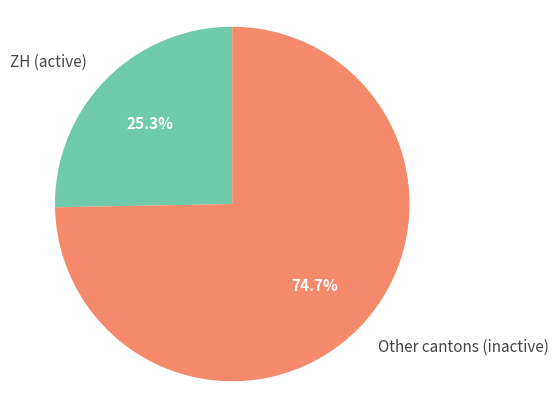

Which category has the smallest portion of the pie?

ZH (active)